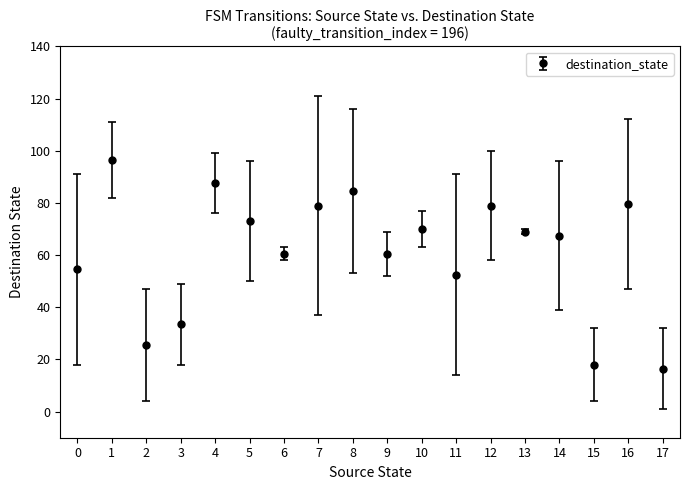

Between 14 and 11, which is larger?

14